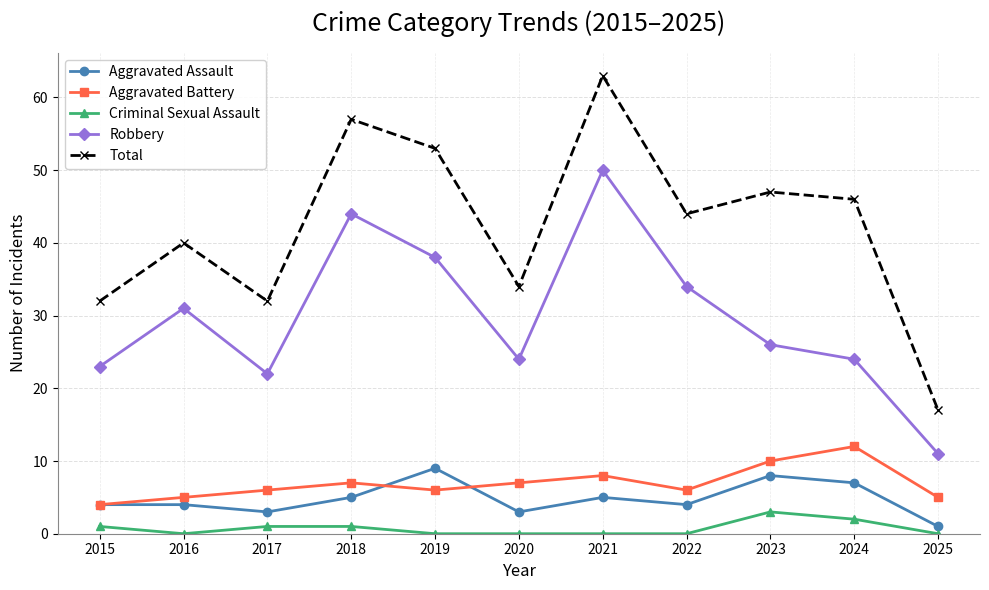

Reading left to right, what are all the values shown in this chart?

Aggravated Assault: 2015=4	2016=4	2017=3	2018=5	2019=9	2020=3	2021=5	2022=4	2023=8	2024=7	2025=1
Aggravated Battery: 2015=4	2016=5	2017=6	2018=7	2019=6	2020=7	2021=8	2022=6	2023=10	2024=12	2025=5
Criminal Sexual Assault: 2015=1	2016=0	2017=1	2018=1	2019=0	2020=0	2021=0	2022=0	2023=3	2024=2	2025=0
Robbery: 2015=23	2016=31	2017=22	2018=44	2019=38	2020=24	2021=50	2022=34	2023=26	2024=24	2025=11
Total: 2015=32	2016=40	2017=32	2018=57	2019=53	2020=34	2021=63	2022=44	2023=47	2024=46	2025=17